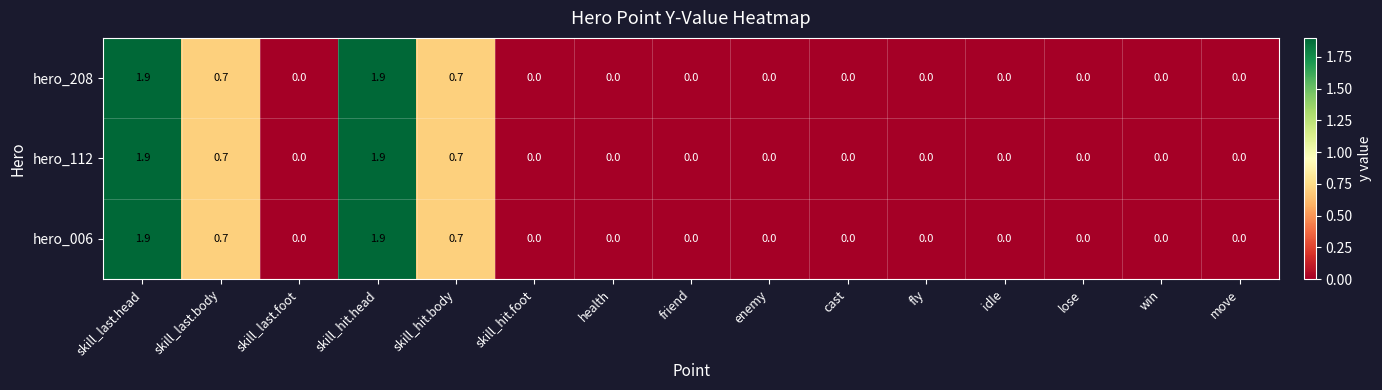

What is the maximum value shown in the chart?

1.9